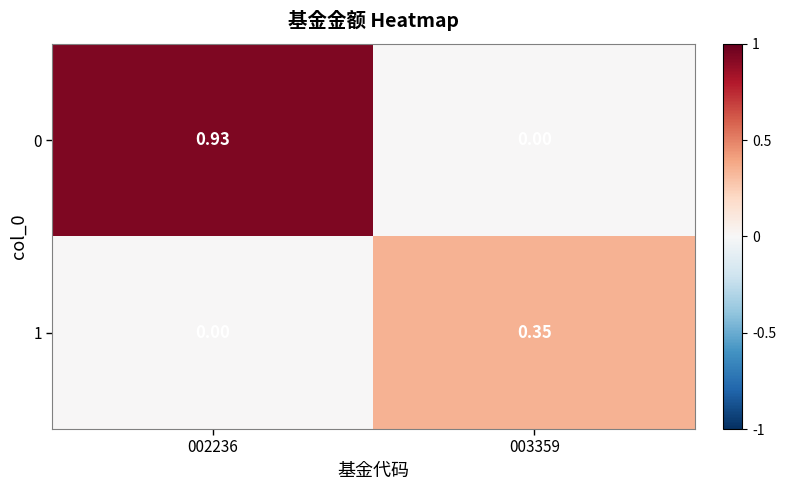

At how many categories does at least one series exceed 0?

2